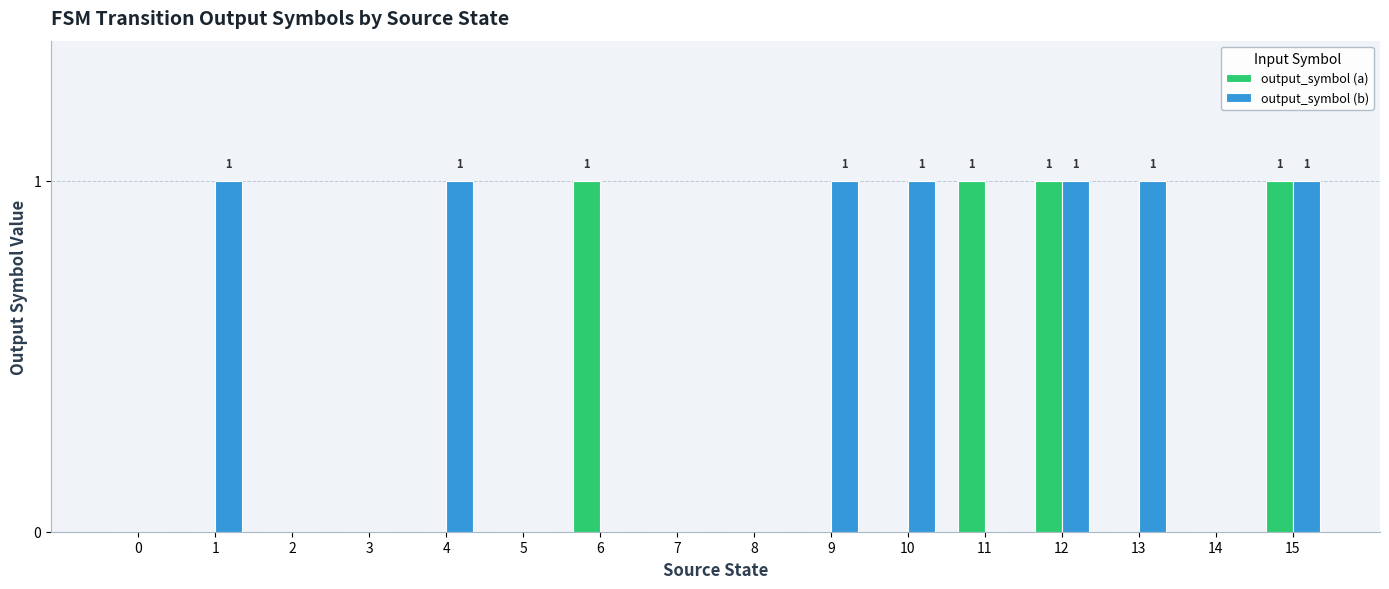

The value of output_symbol (a) at 9 is 0. True or false?

True